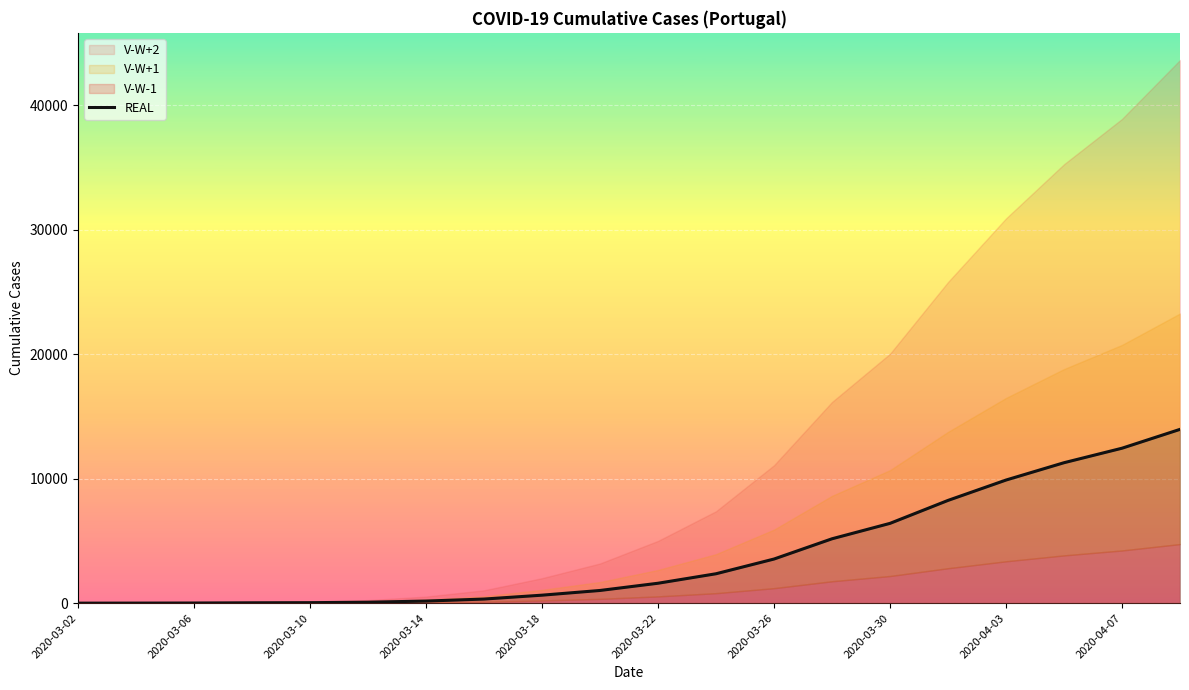

The chart shows a value of 13 at 2020-03-06. True or false?

True